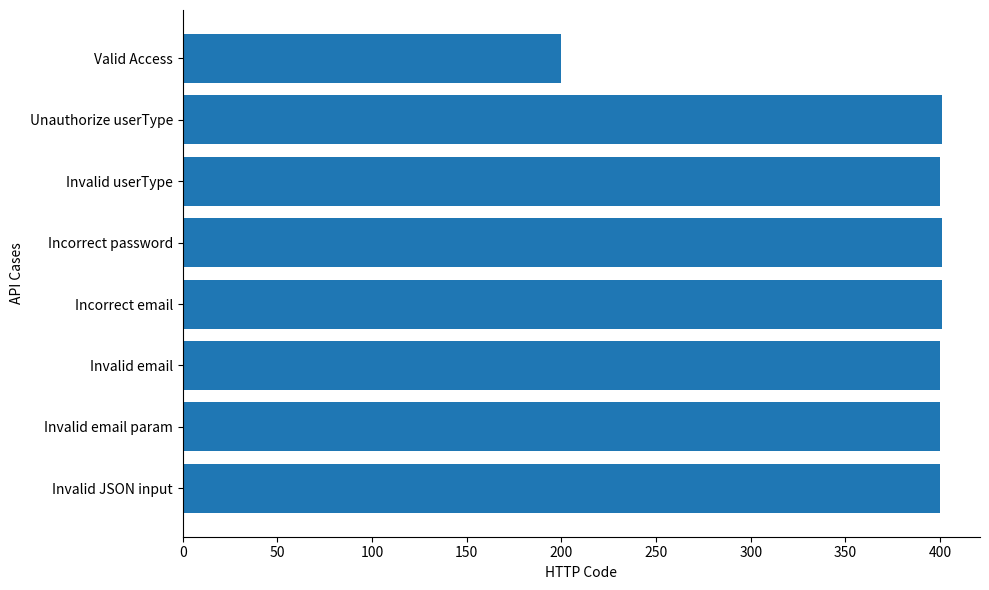

The chart shows a value of 200 at Valid Access. True or false?

True